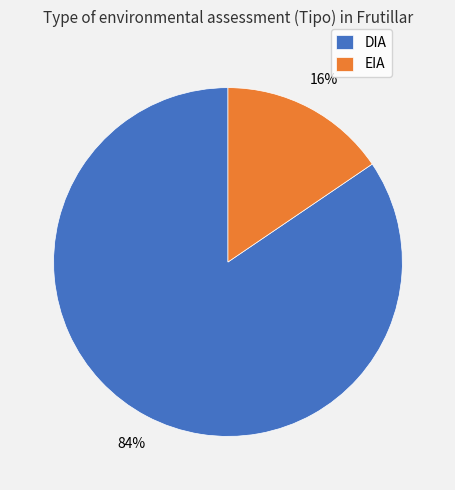

To the nearest percent, what portion does DIA represent?

84%